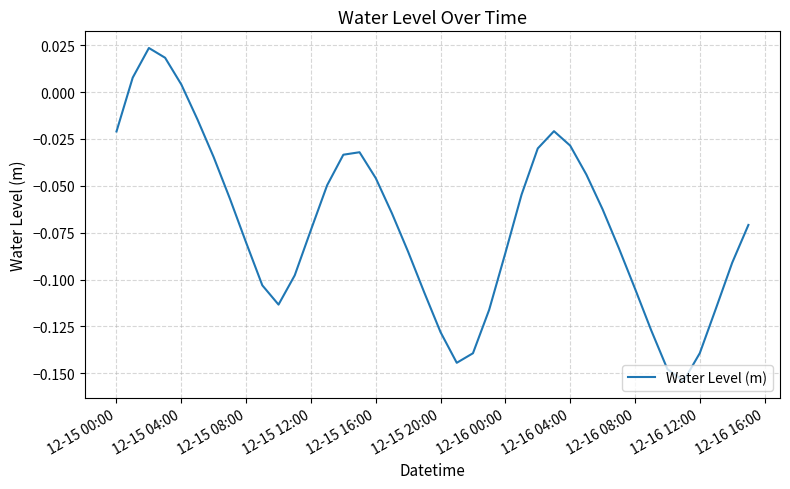

Where is the data nearest to the value 0?

12-15 04:00